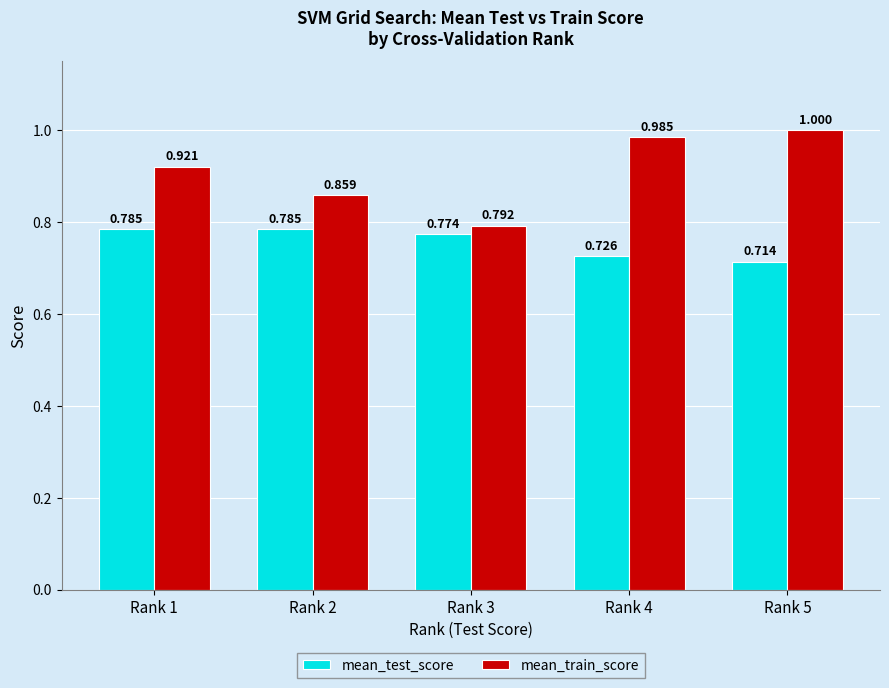

Count the number of data series in this chart.

2